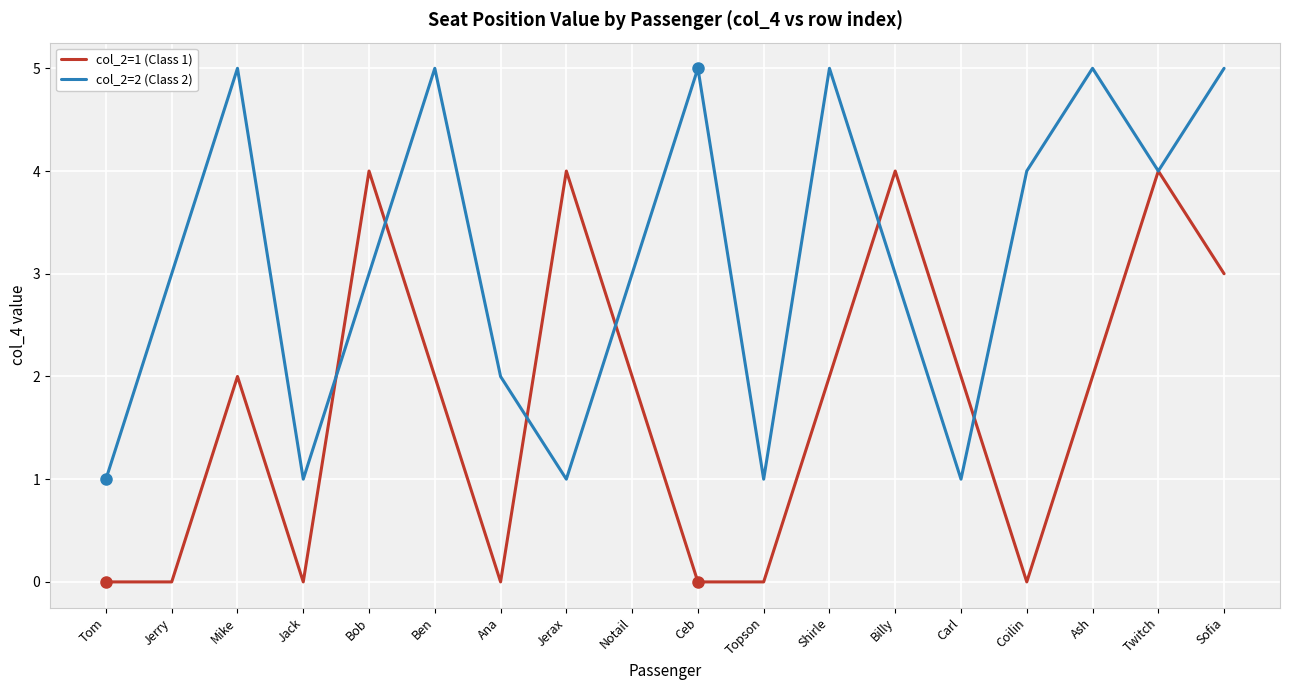

What position from the right is Ceb?

9